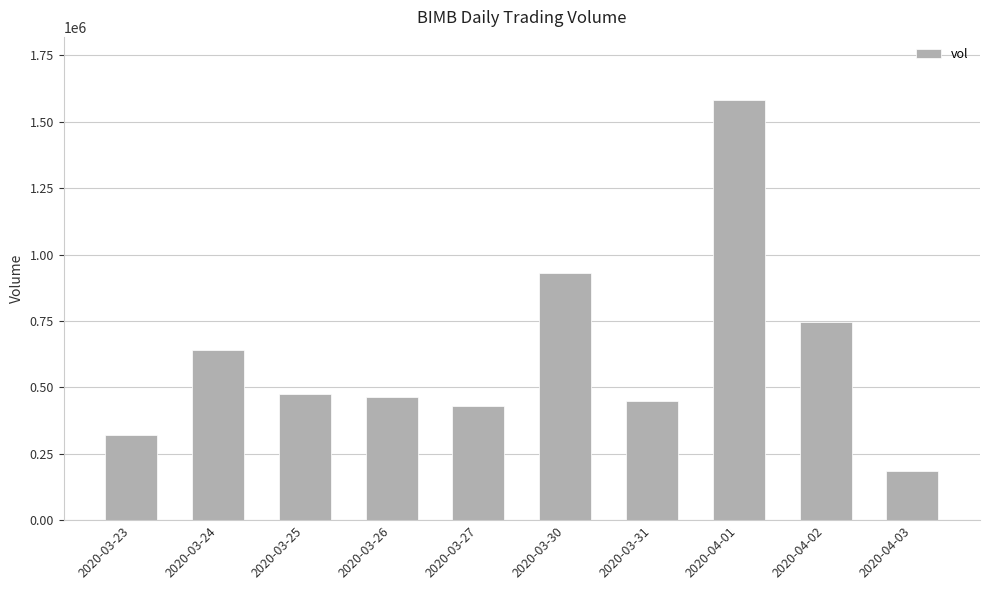

What is the value of the 10th bar from the left?

185900